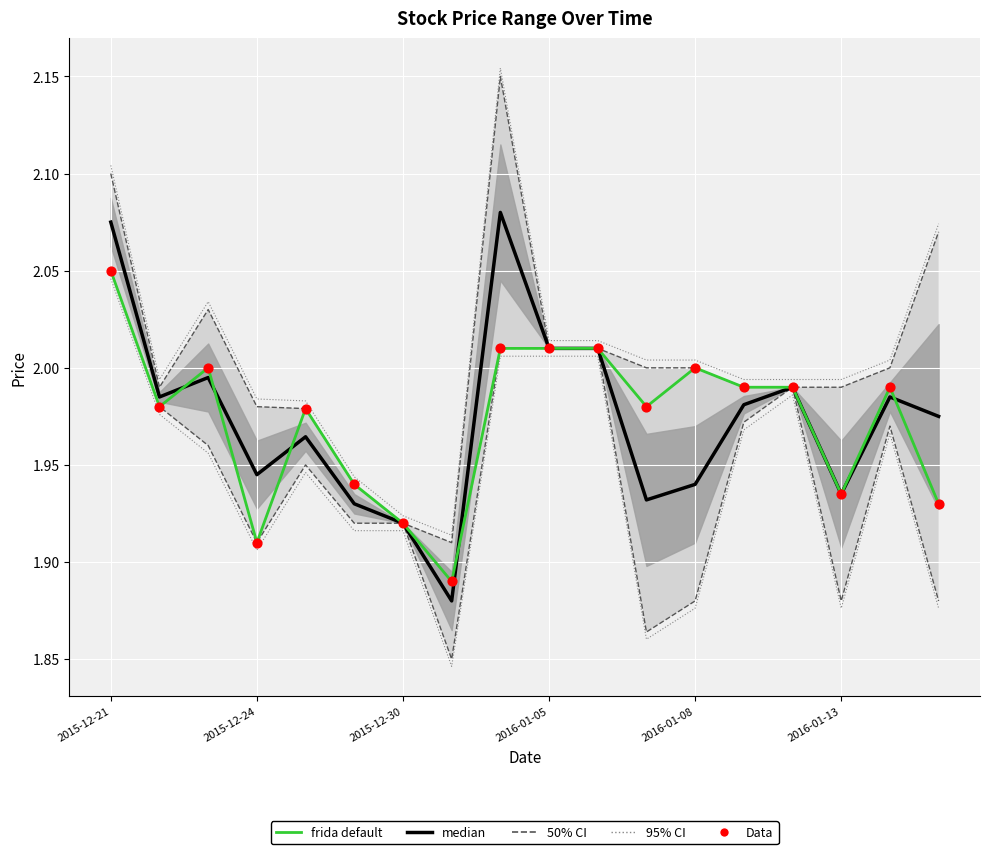

What is the total value across all series at 2016-01-05?

6.0